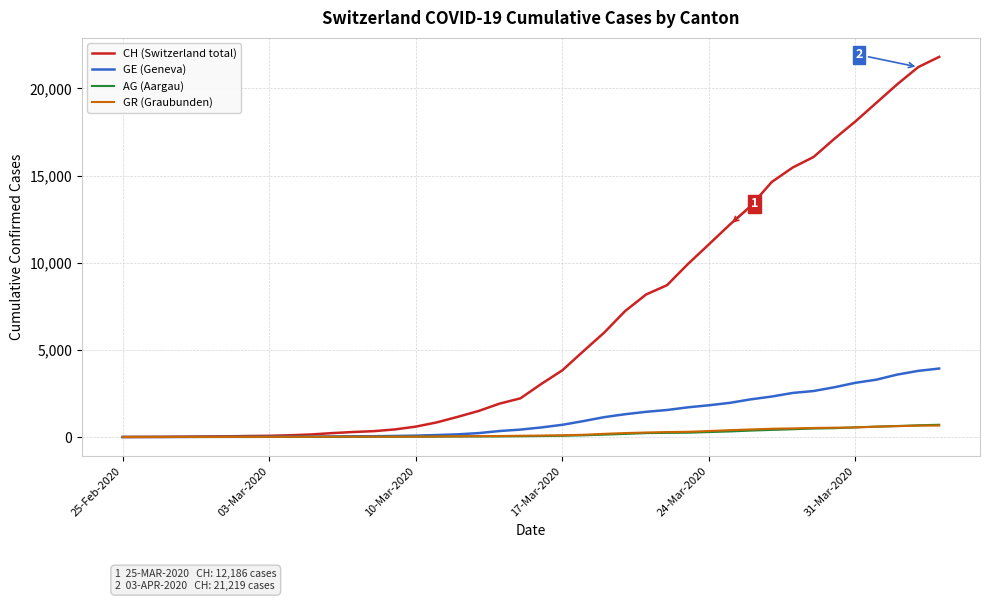

Which series has the largest total across all categories?

CH (Switzerland total)